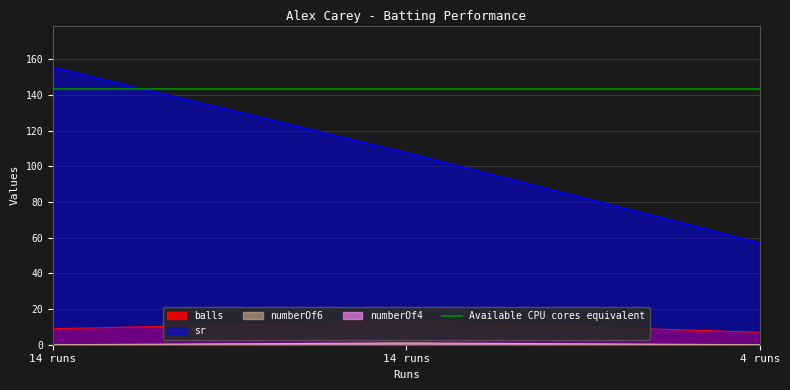

How many data points in sr are less than 107?

1